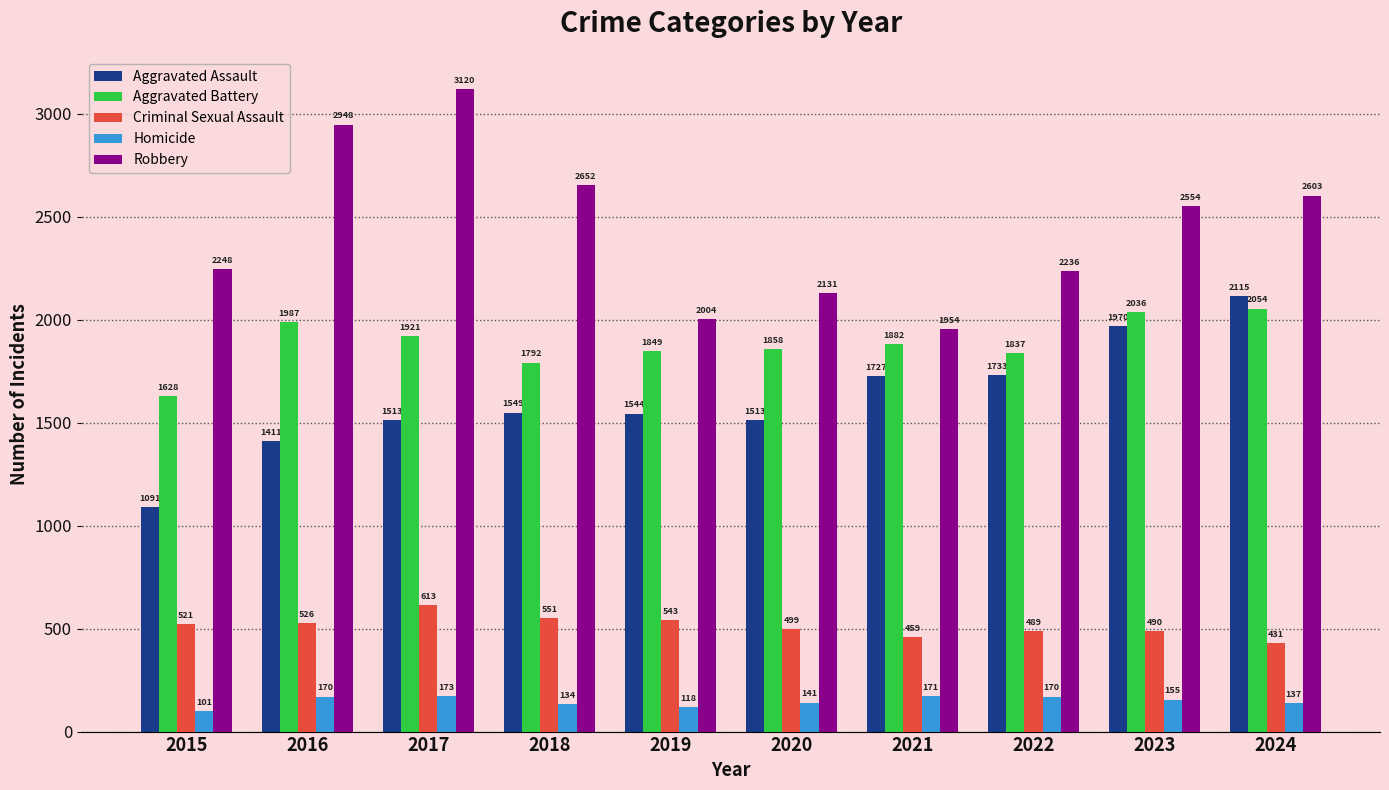

What is the difference between the highest and lowest values at 2015?

2147